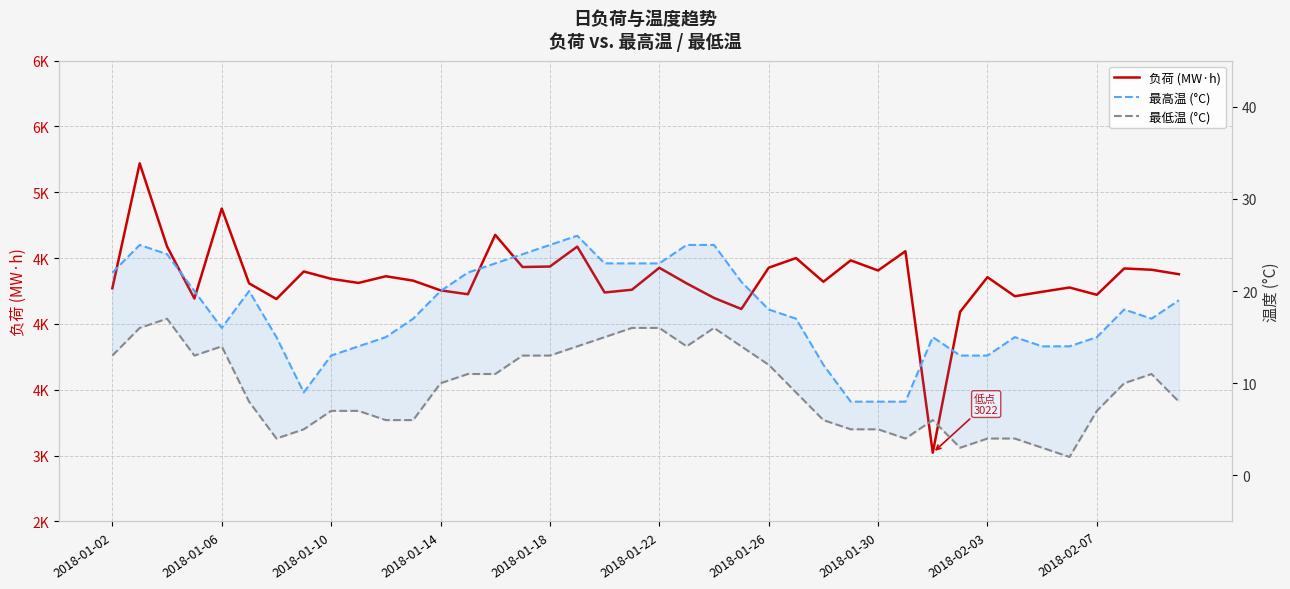

In 最低温 (°C), how many points are higher than both neighbors (excluding endpoints)?

5